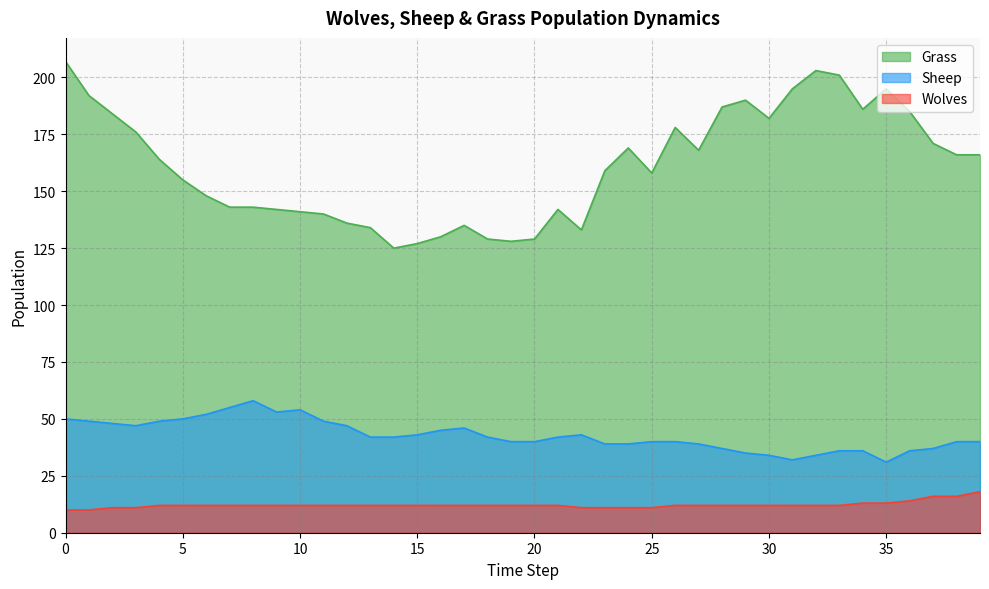

What is the sum of all Wolves values?

488